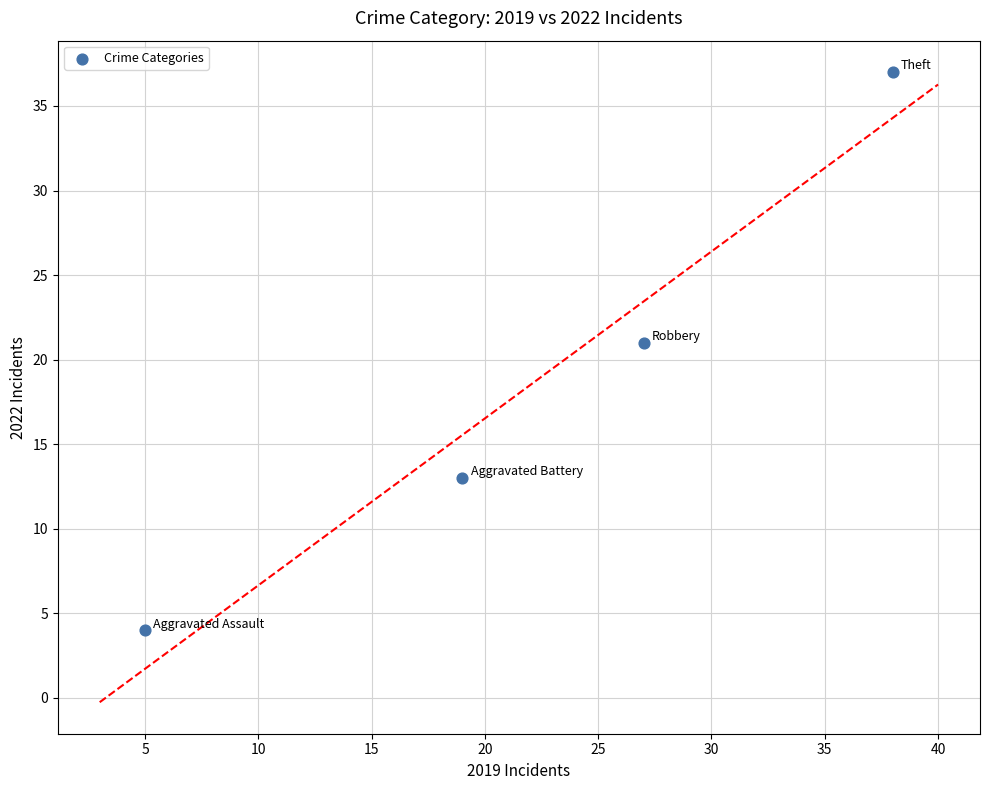

What Y value in the scatter plot is closest to 20?

21